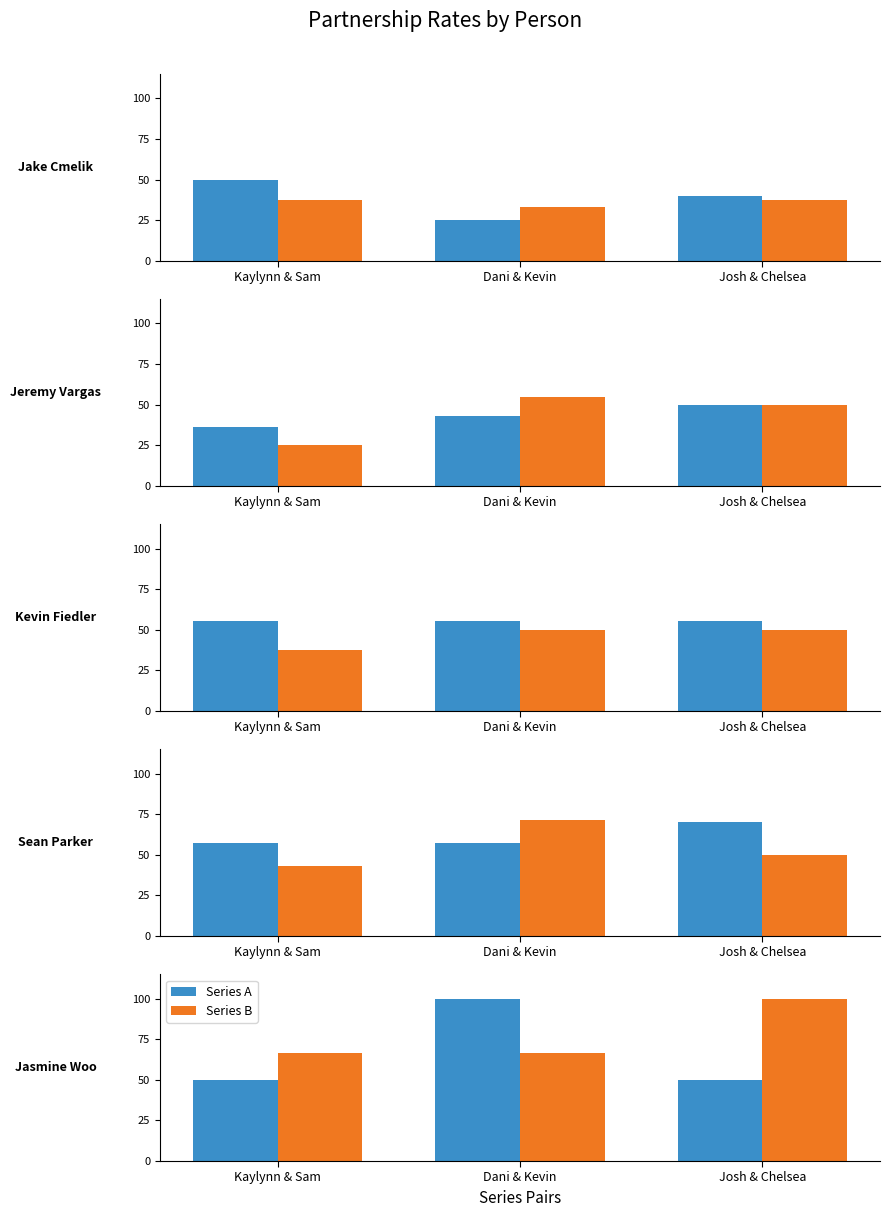

Does the chart contain any negative values?

No